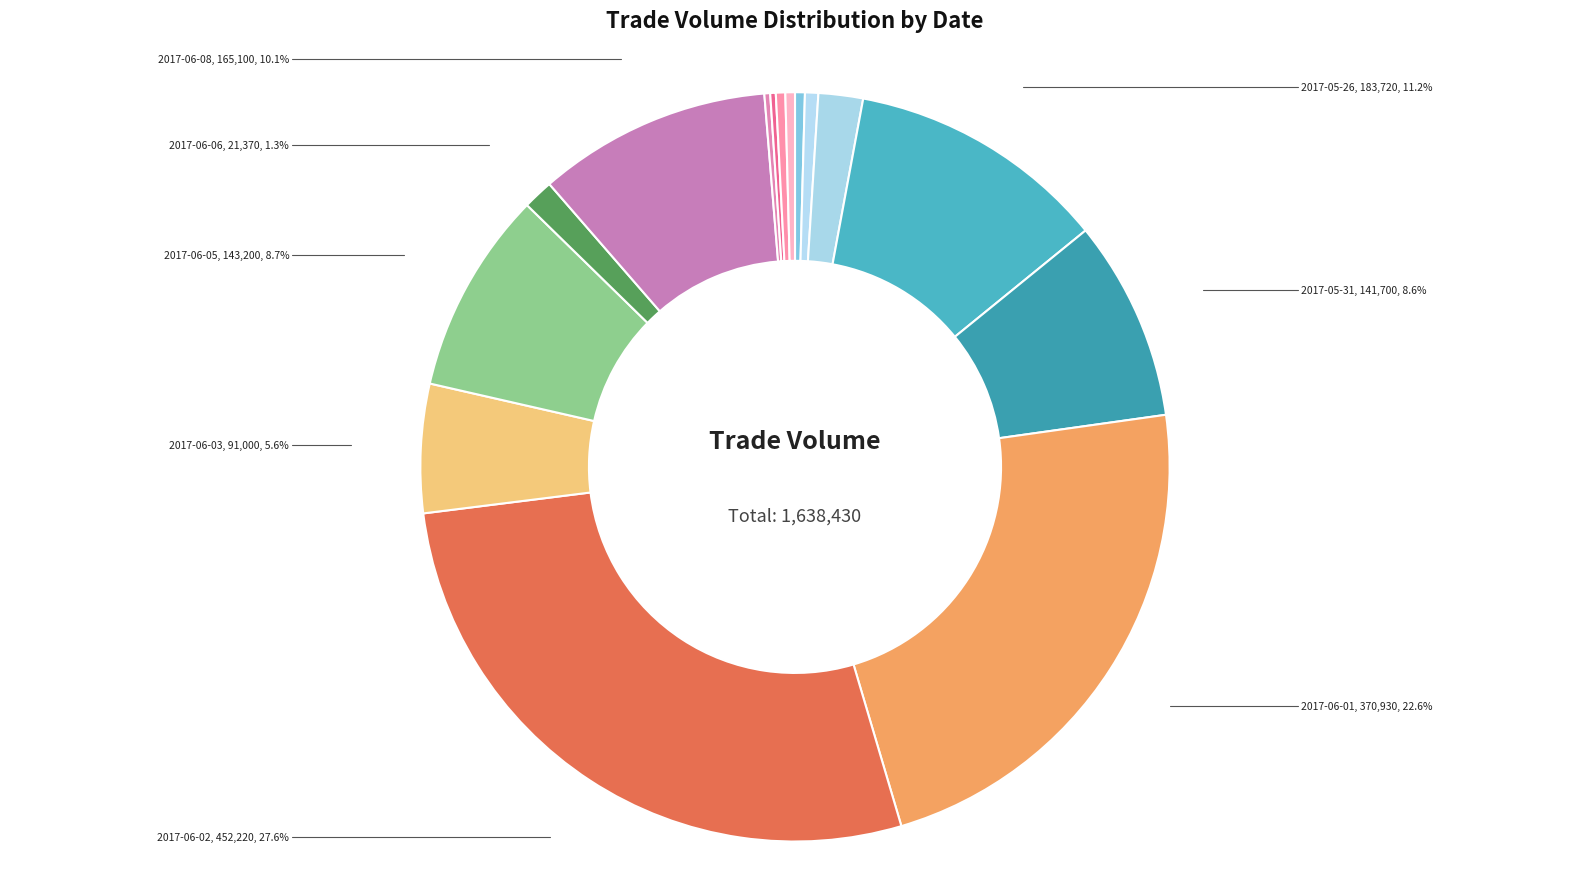

True or false: 2017-05-24 accounts for 11% of the total.

False